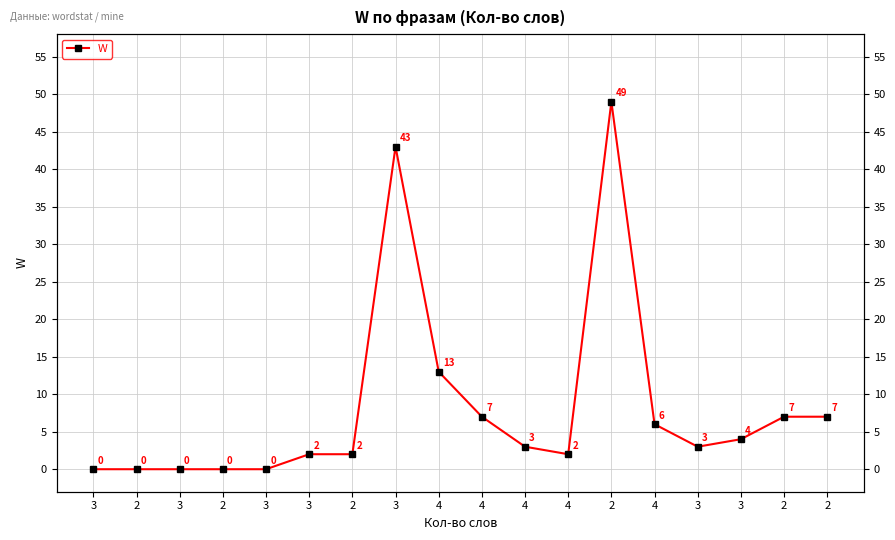

Approximately how many times larger is the value at 3 compared to 4?

0.2